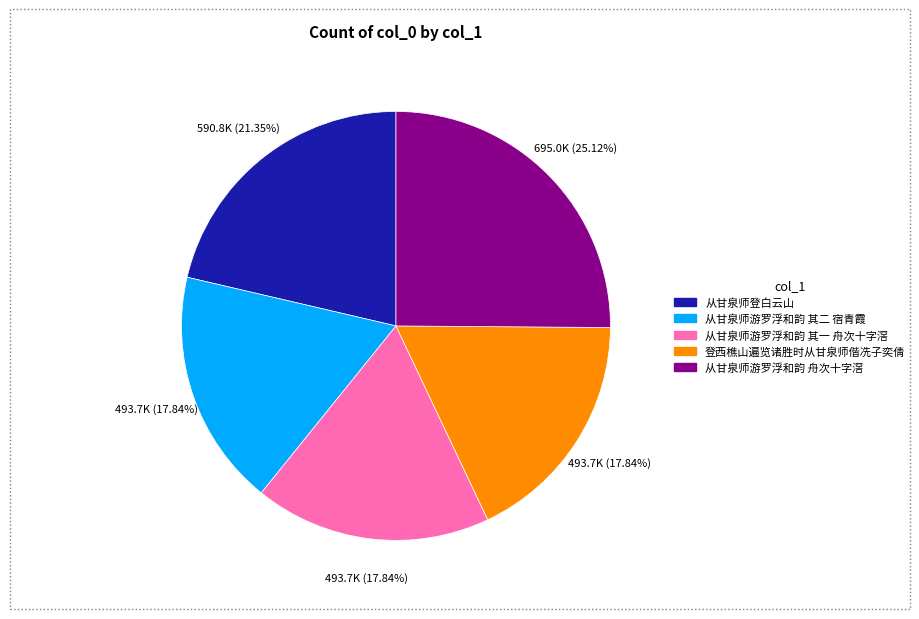

Is it true that 从甘泉师游罗浮和韵 其一 舟次十字滘 is 18% of the pie?

True